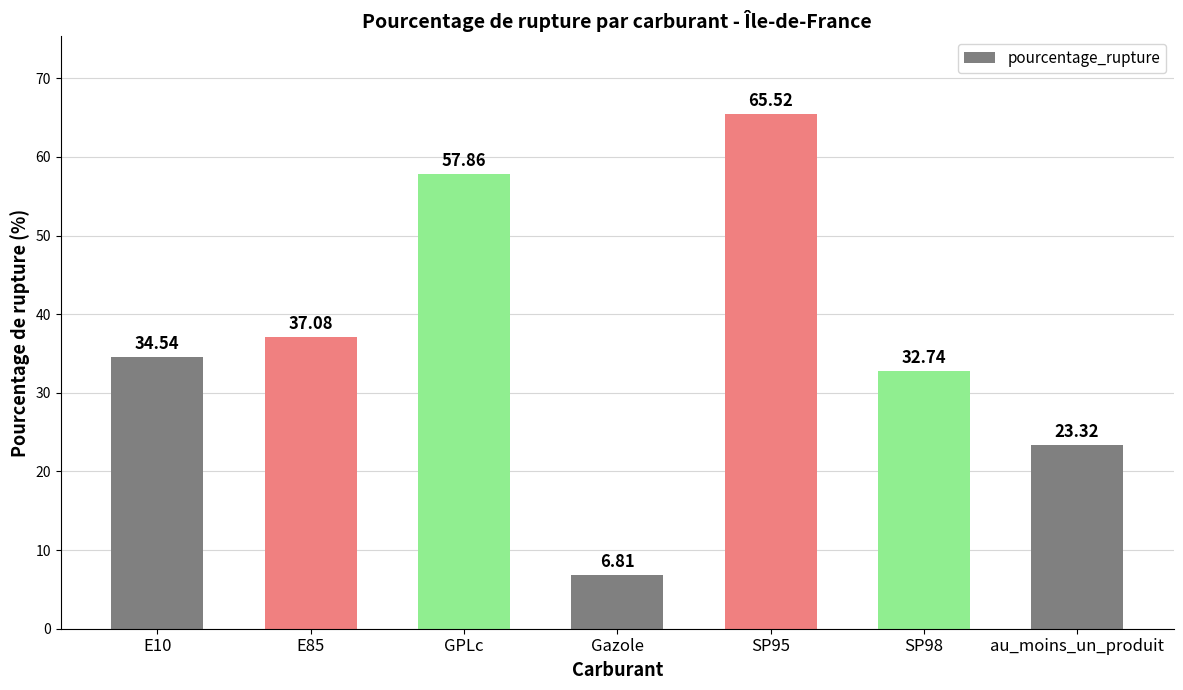

Count the number of values greater than 34.

4